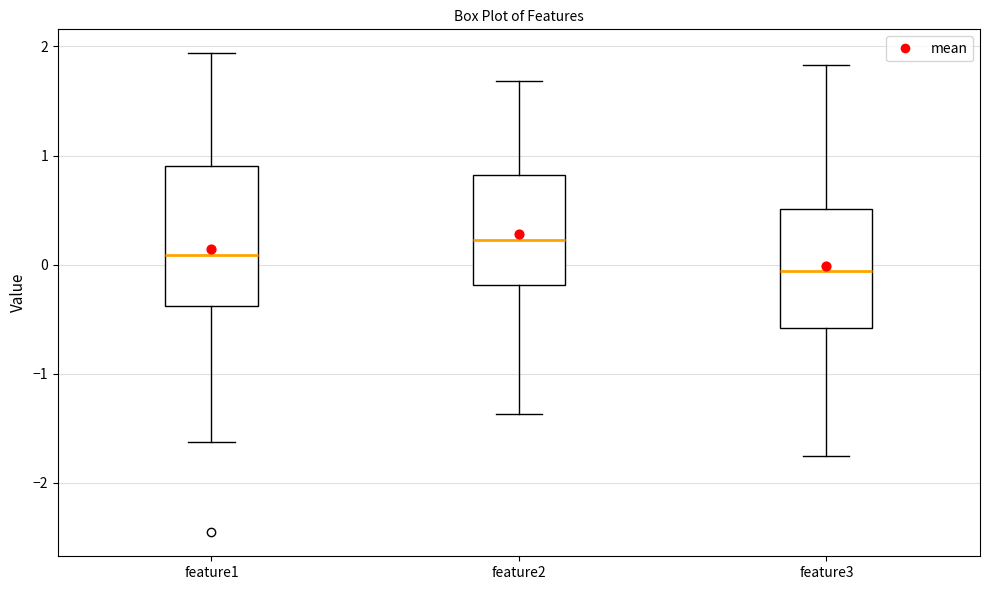

Where does the lower whisker of the box for feature2 end on the y-axis? The values are not printed on the chart, so give them approximately, as read against the axis.

-1.4